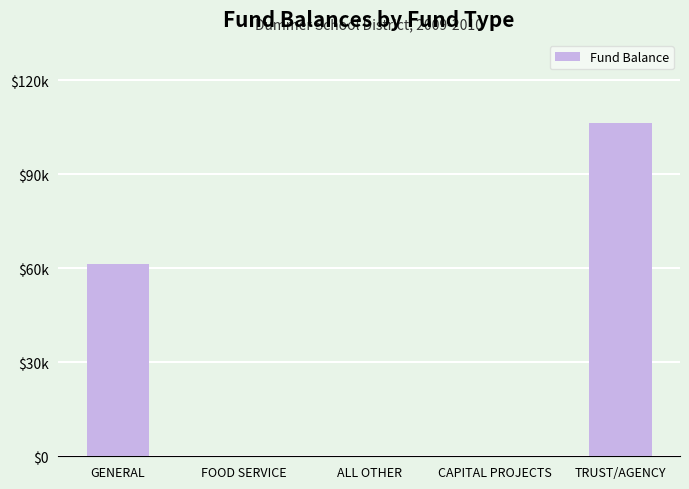

Reading left to right, list all the values displayed in this chart.

GENERAL=61493.2	FOOD SERVICE=0.0	ALL OTHER=0.0	CAPITAL PROJECTS=0.0	TRUST/AGENCY=106355.4